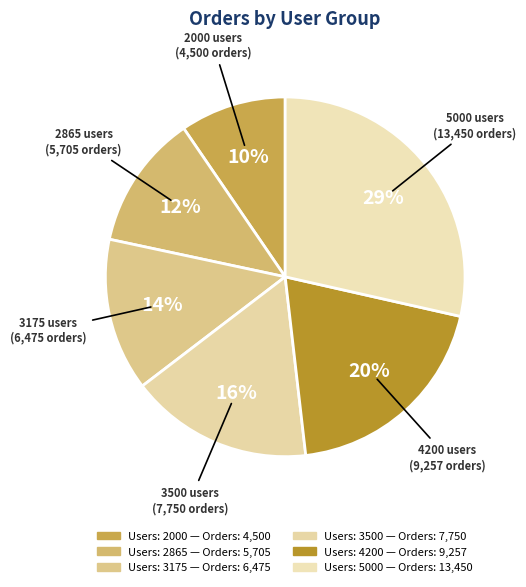

How many segments does this pie chart have?

6